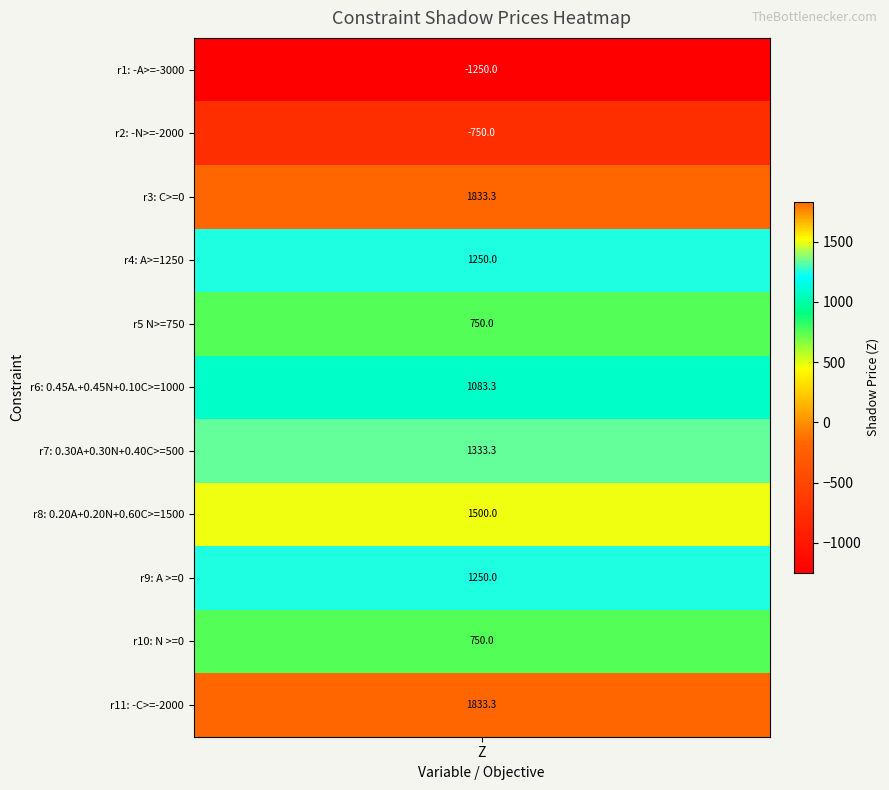

Read the value at r7: 0.30A+0.30N+0.40C>=500.

1333.3